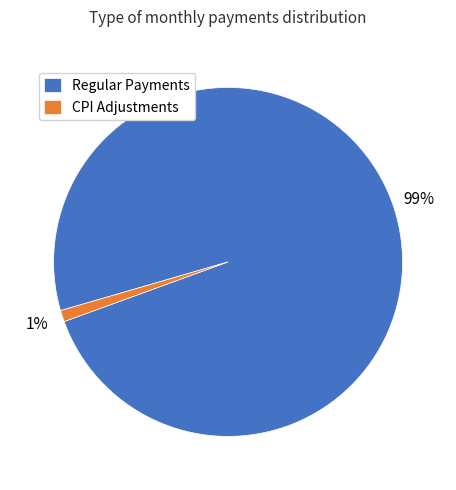

Is there a majority slice in this chart?

Yes